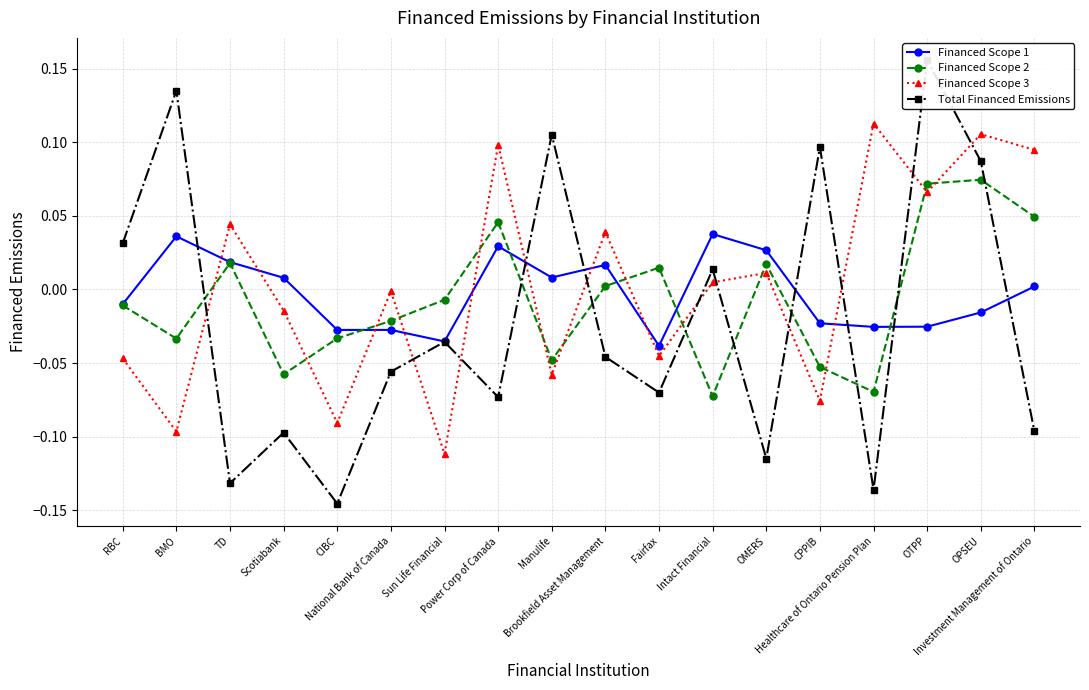

Reading left to right, what are all the values shown in this chart?

Financed Scope 1: -0.0	0.0	0.0	0.0	-0.0	-0.0	-0.0	0.0	0.0	0.0	-0.0	0.0	0.0	-0.0	-0.0	-0.0	-0.0	0.0
Financed Scope 2: -0.0	-0.0	0.0	-0.1	-0.0	-0.0	-0.0	0.0	-0.0	0.0	0.0	-0.1	0.0	-0.1	-0.1	0.1	0.1	0.0
Financed Scope 3: -0.0	-0.1	0.0	-0.0	-0.1	-0.0	-0.1	0.1	-0.1	0.0	-0.0	0.0	0.0	-0.1	0.1	0.1	0.1	0.1
Total Financed Emissions: 0.0	0.1	-0.1	-0.1	-0.1	-0.1	-0.0	-0.1	0.1	-0.0	-0.1	0.0	-0.1	0.1	-0.1	0.2	0.1	-0.1